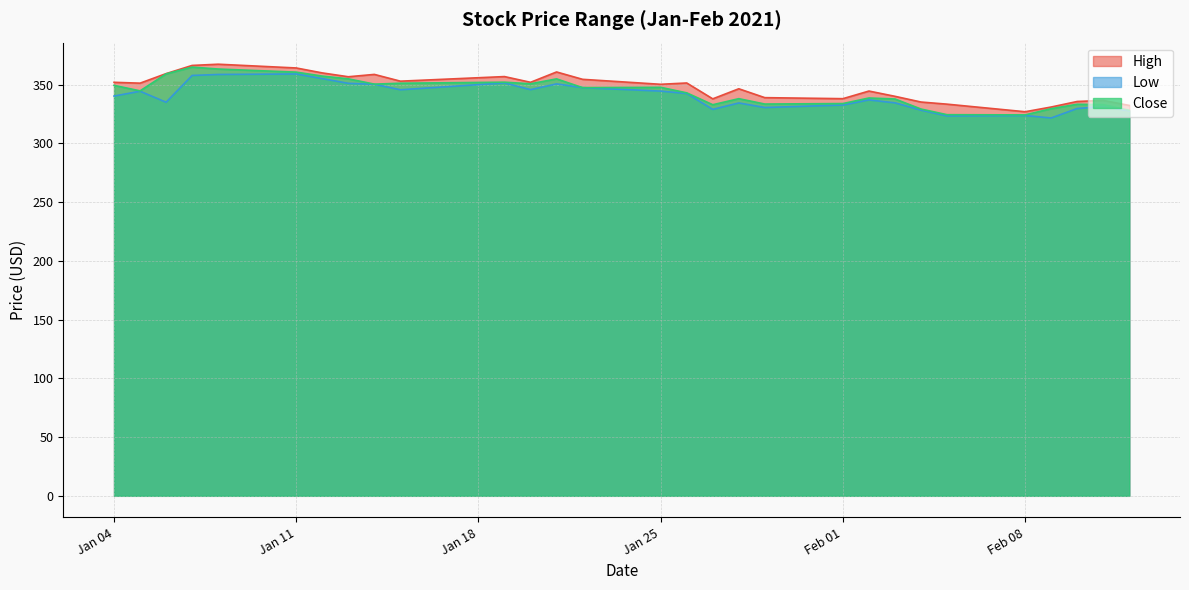

In Low, how many points are lower than both neighbors (excluding endpoints)?

7